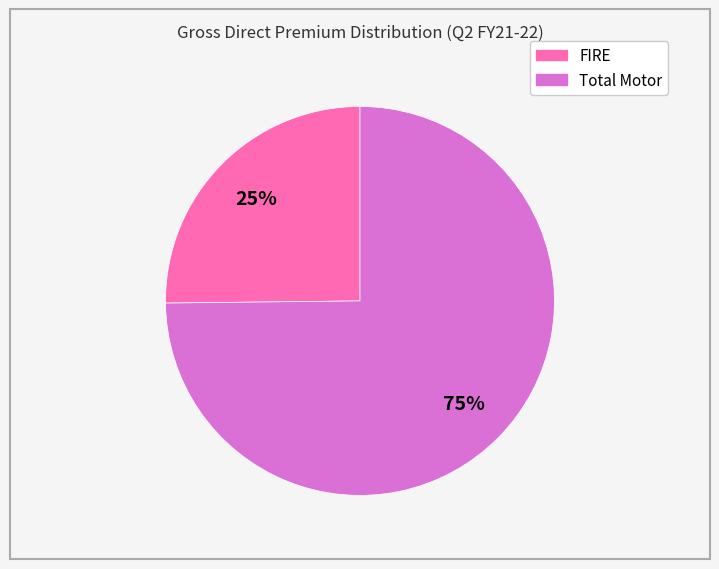

Approximately how many times larger is the value at FIRE compared to Total Motor?

0.3